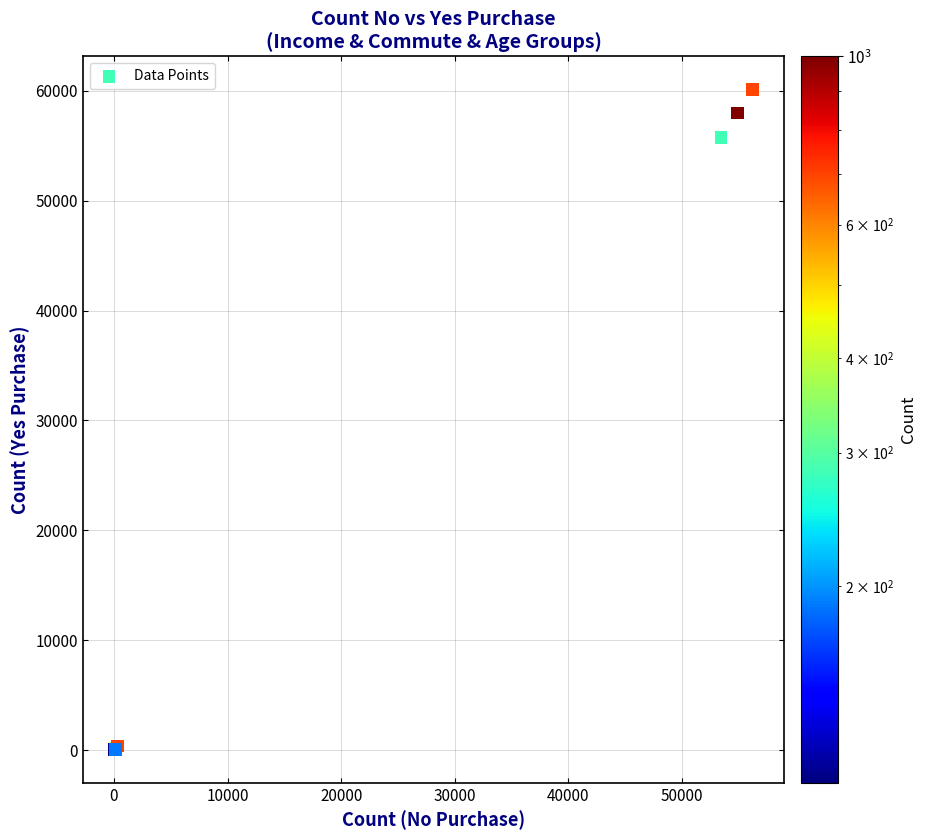

What Y value in the scatter plot is closest to 30078?

55774.1